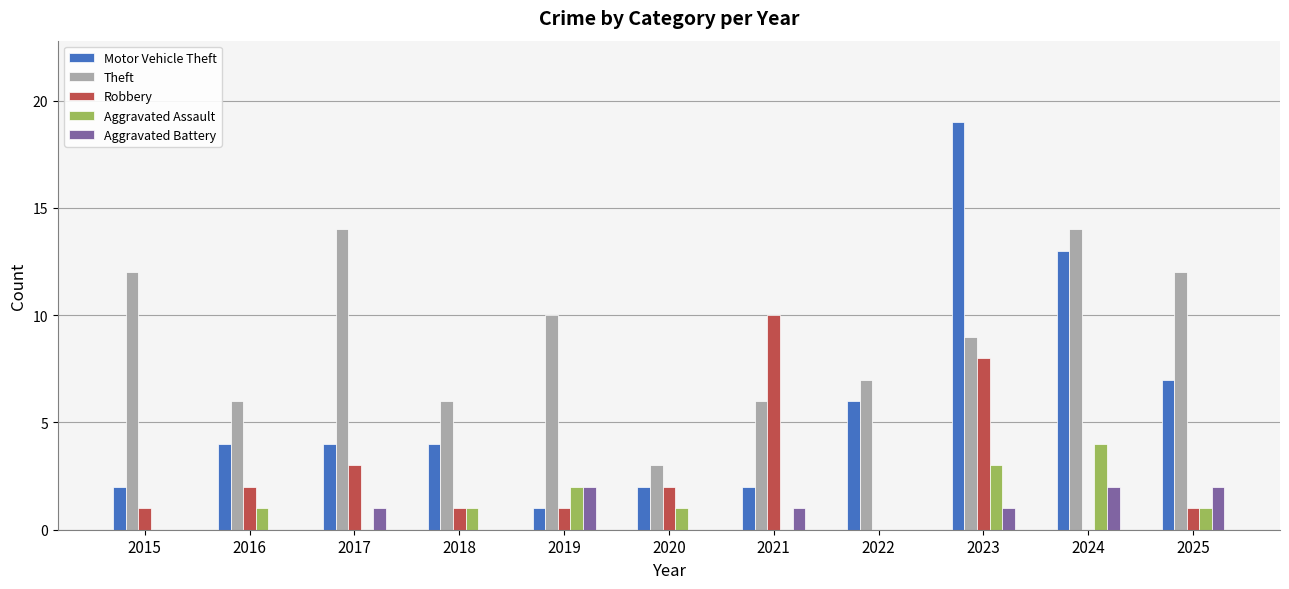

Which series has the largest range (max minus min)?

Motor Vehicle Theft